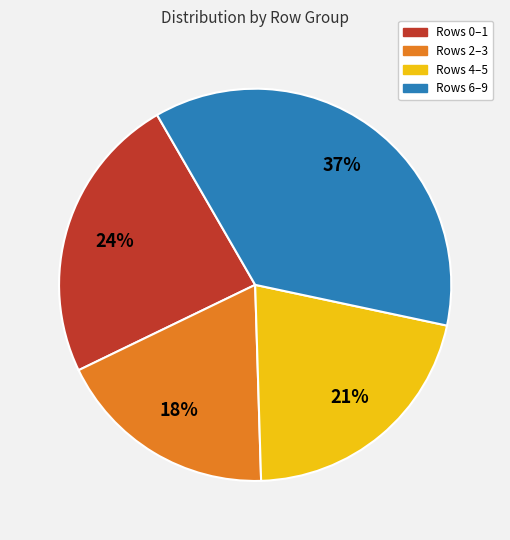

To the nearest percent, what is the average slice percentage?

25%